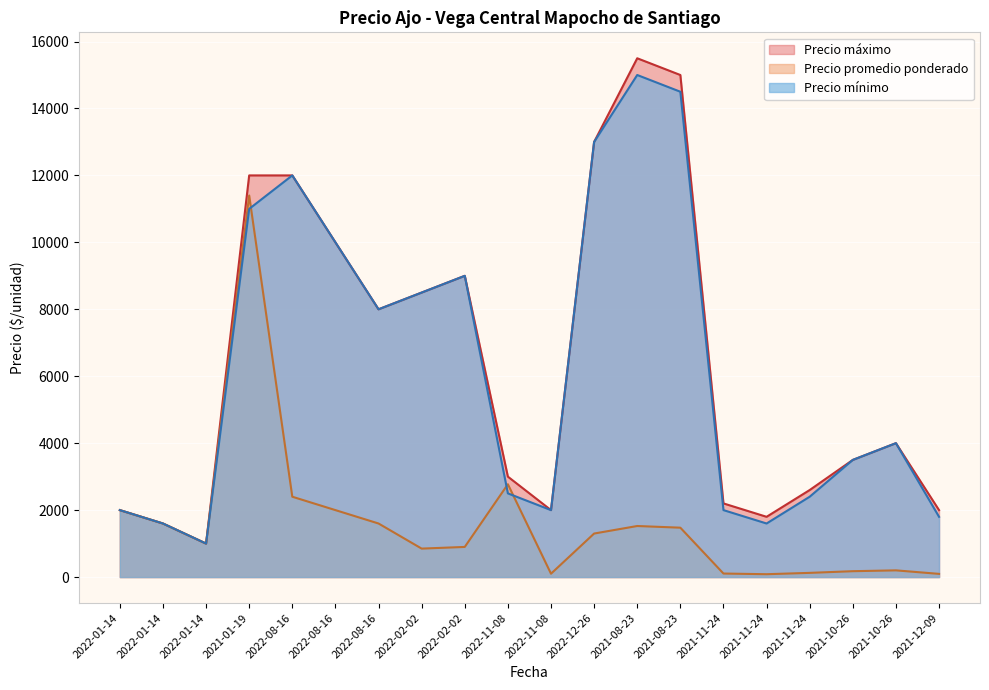

Which category has the lowest value in the Precio maximo series?

2022-01-14